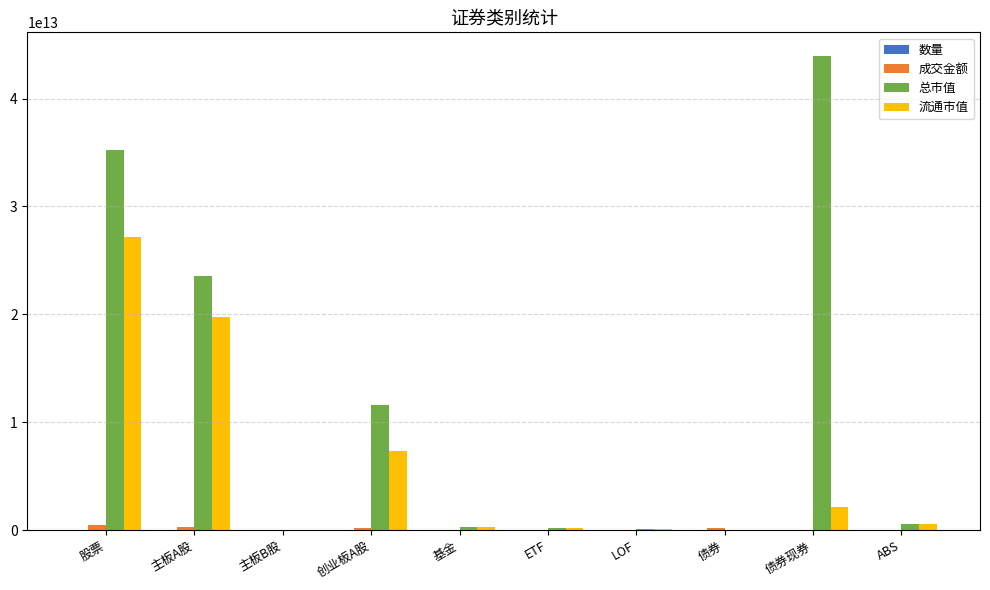

How many data points does each series have?

10